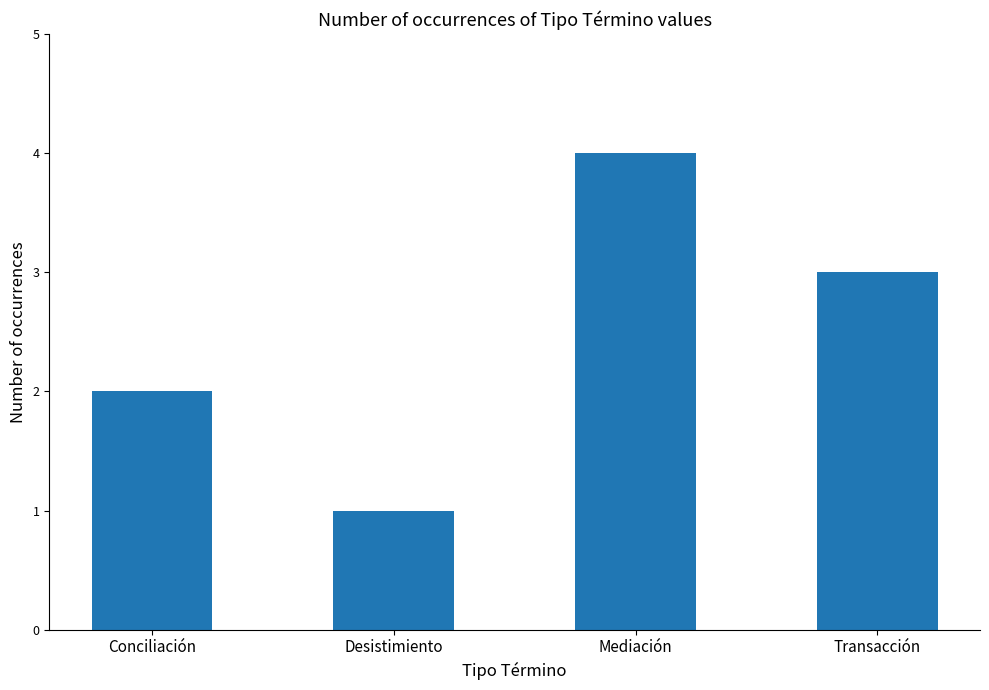

Rank the categories by value from lowest to highest.

Desistimiento, Conciliación, Transacción, Mediación